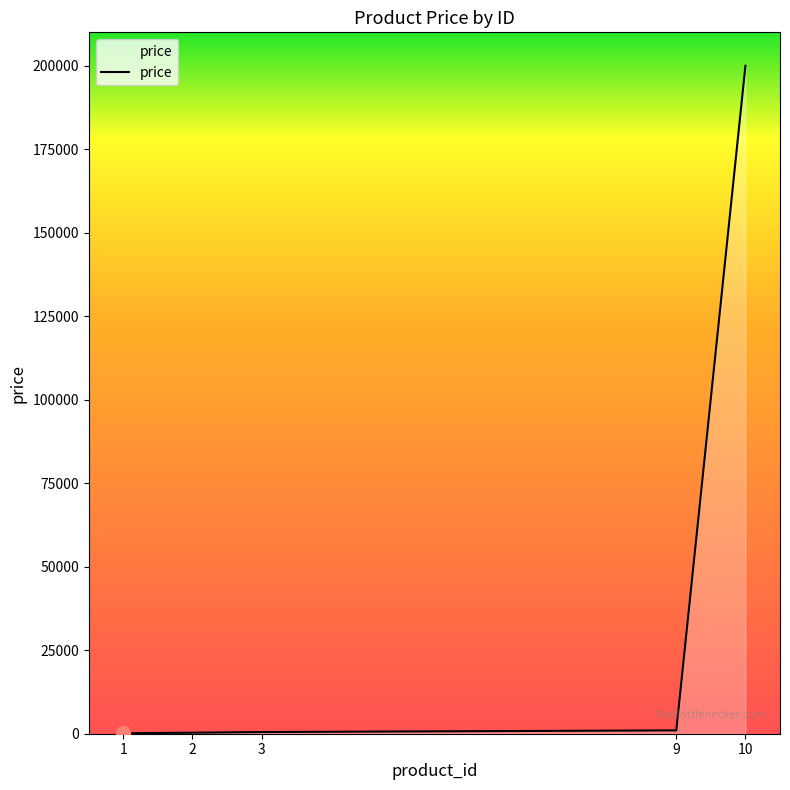

What is the sum of all values?

201949